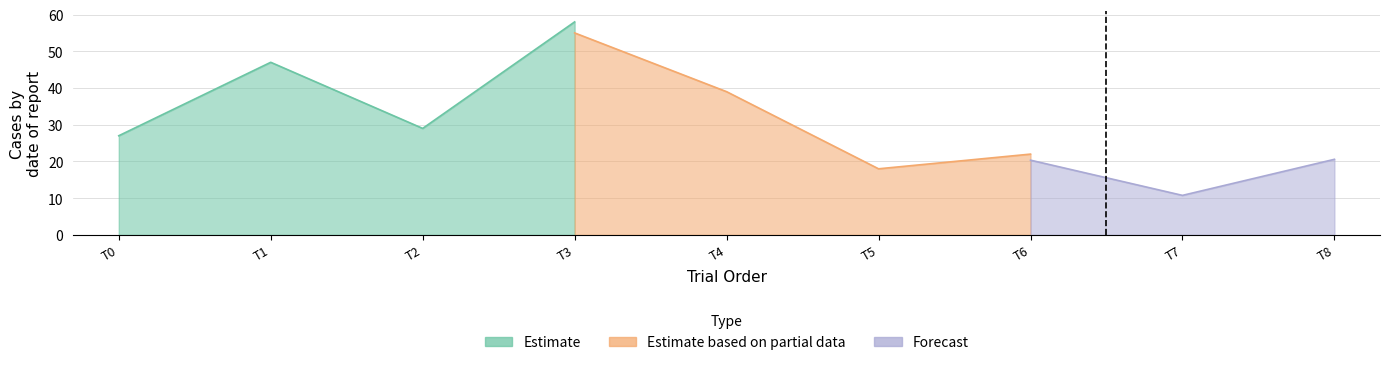

Does the chart have visible grid lines?

Yes